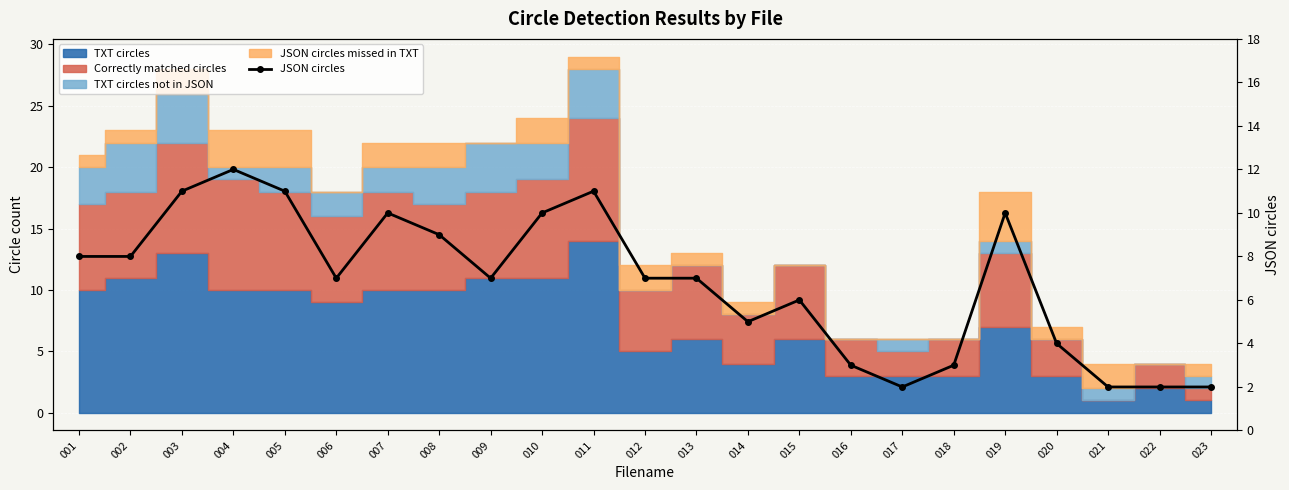

The value at 003 is 11. True or false?

True